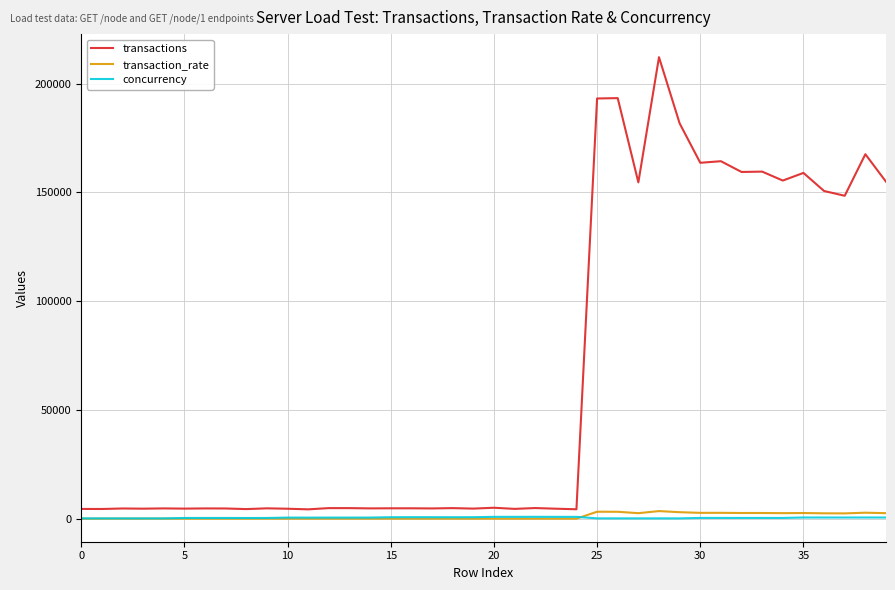

Which series has the largest range (max minus min)?

transactions